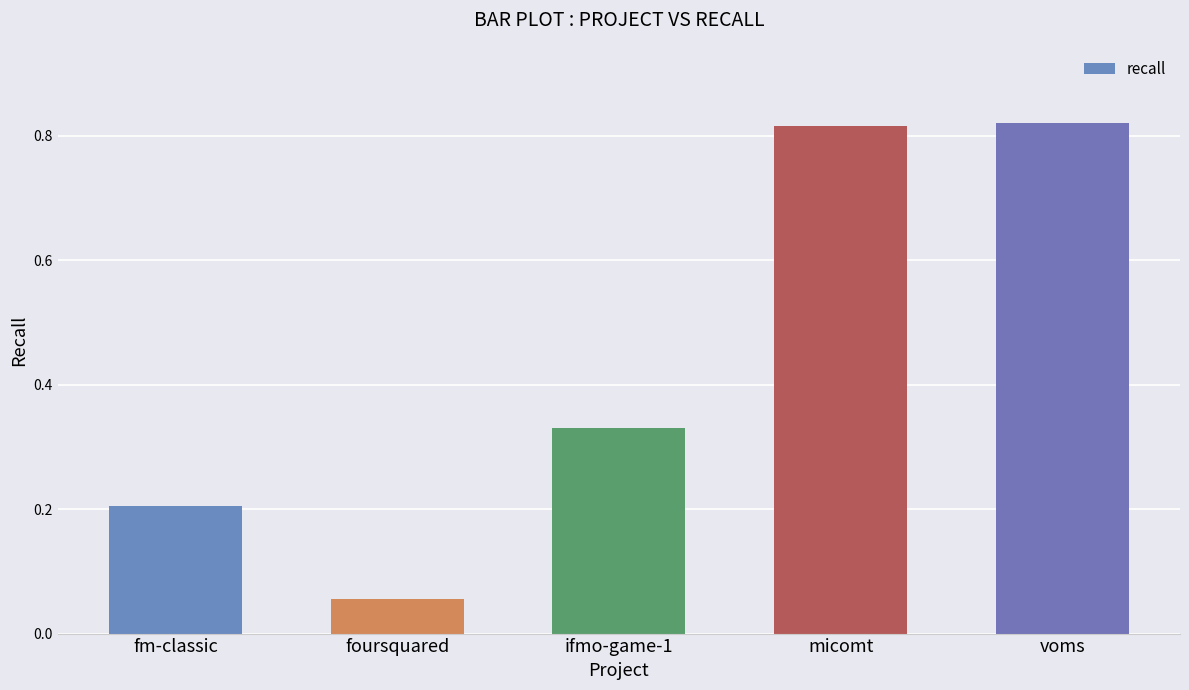

What is the label of the 3rd bar from the left?

ifmo-game-1